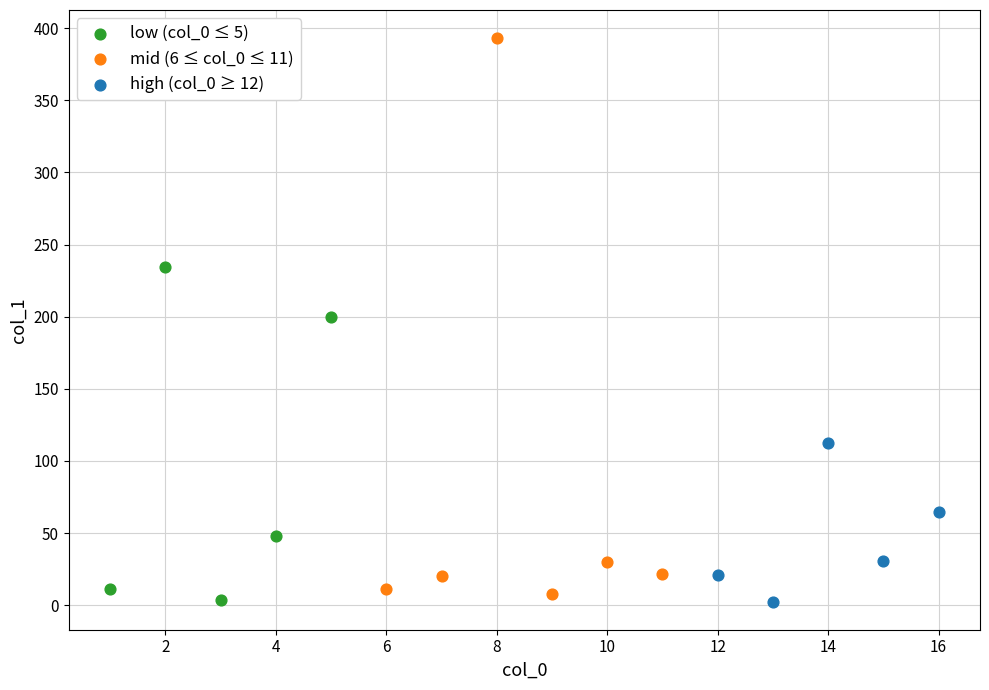

Which series contains the highest Y value?

mid (6 ≤ col_0 ≤ 11)